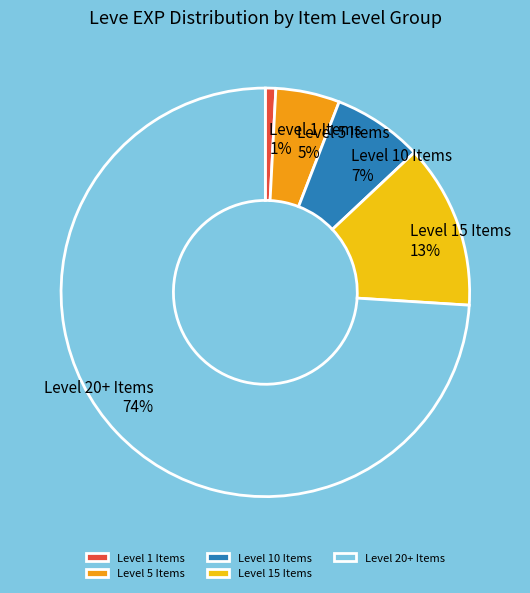

Is Level 1 Items the majority of the pie?

No